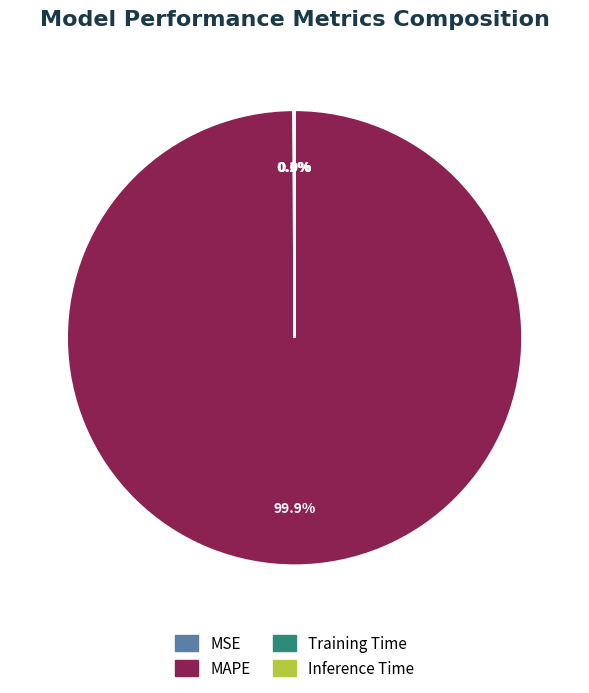

Which slice represents more than half of the pie?

MAPE